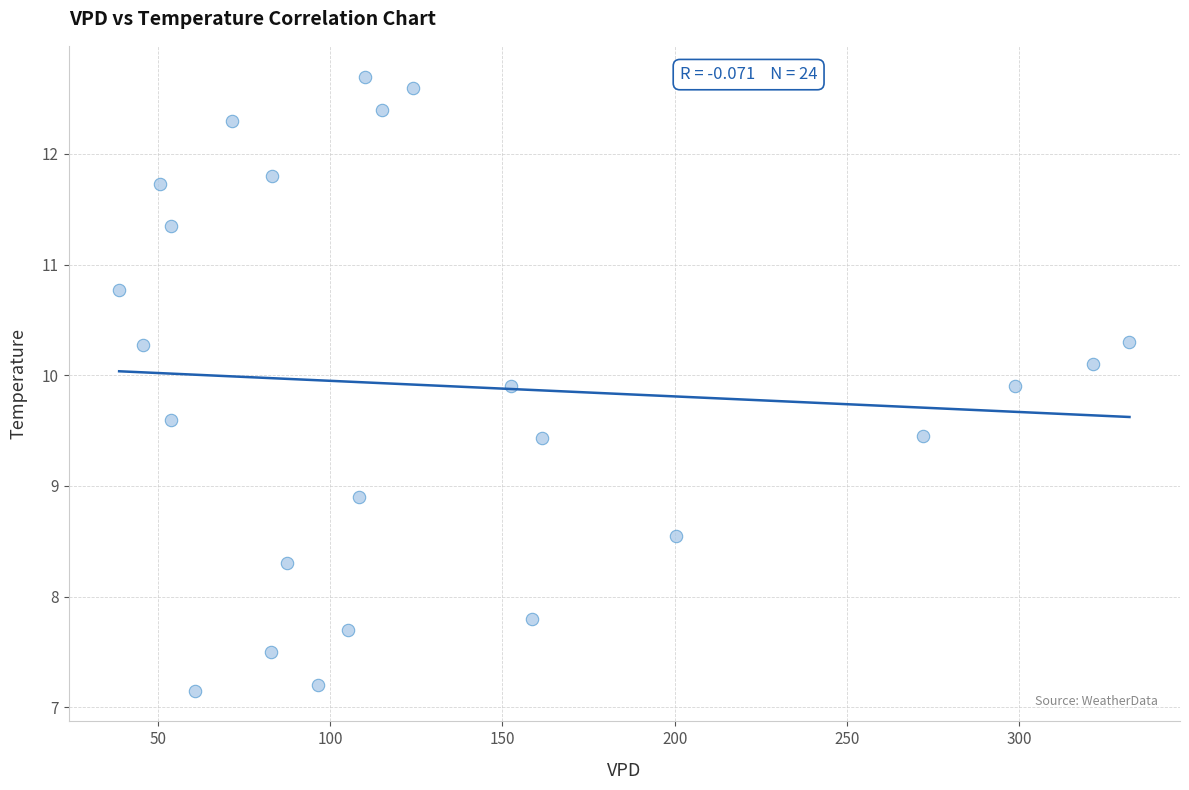

What Y value in the scatter plot is closest to 9?

8.9